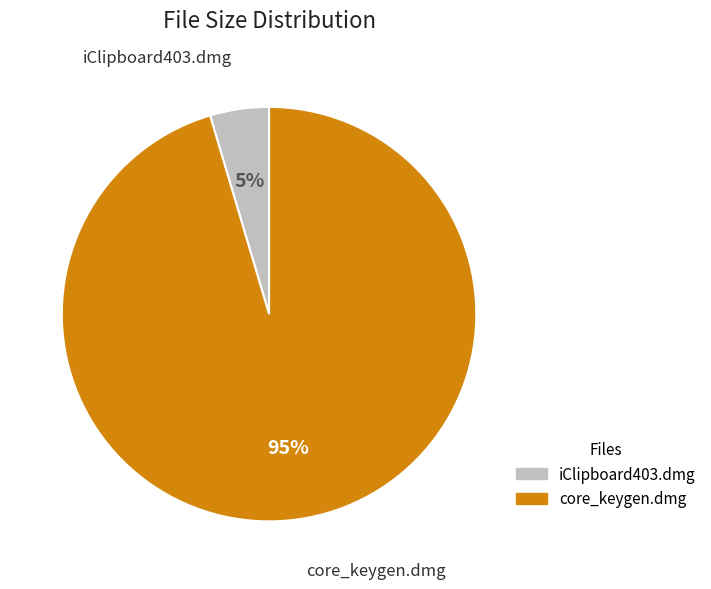

What percentage is the core_keygen.dmg slice, to the nearest percent?

95%